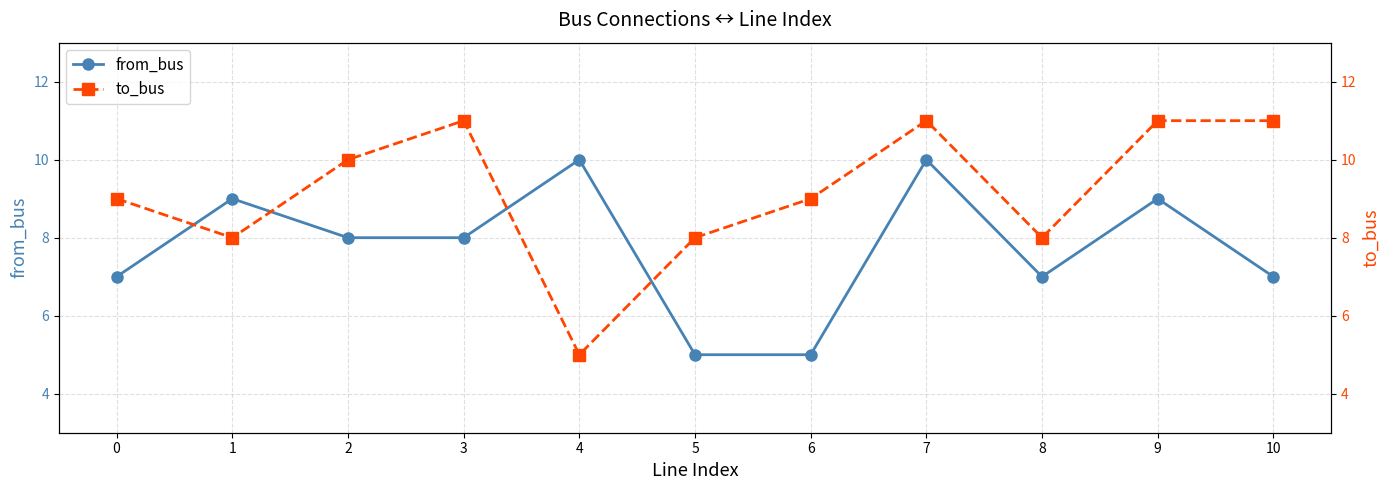

How many data points in to_bus are above 9?

5